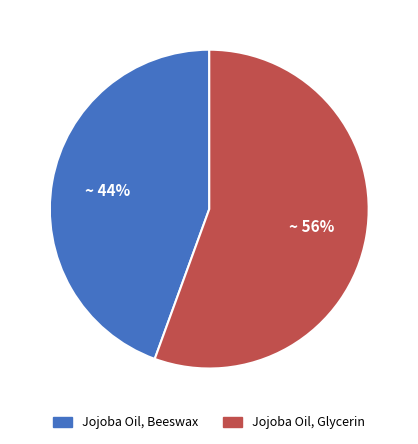

Is the sum of Jojoba Oil, Glycerin and Jojoba Oil, Beeswax greater than half?

Yes